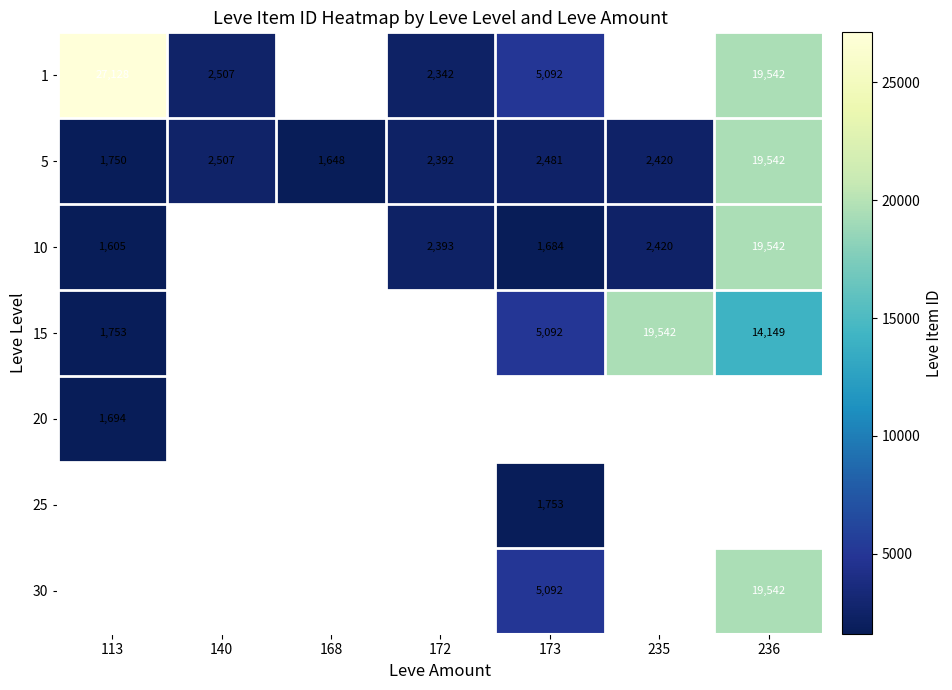

Is it true that 5 equals 1750 at 113?

True